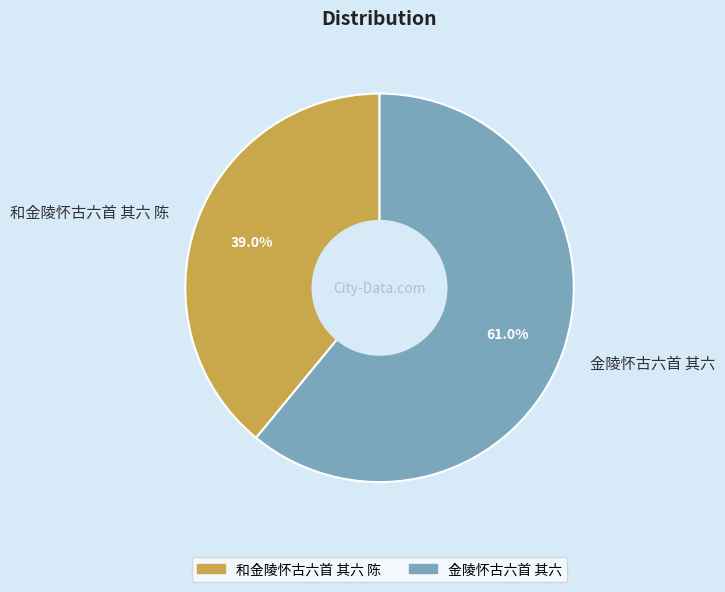

What is the total percentage of 金陵怀古六首 其六 and 和金陵怀古六首 其六 陈?

100.0%